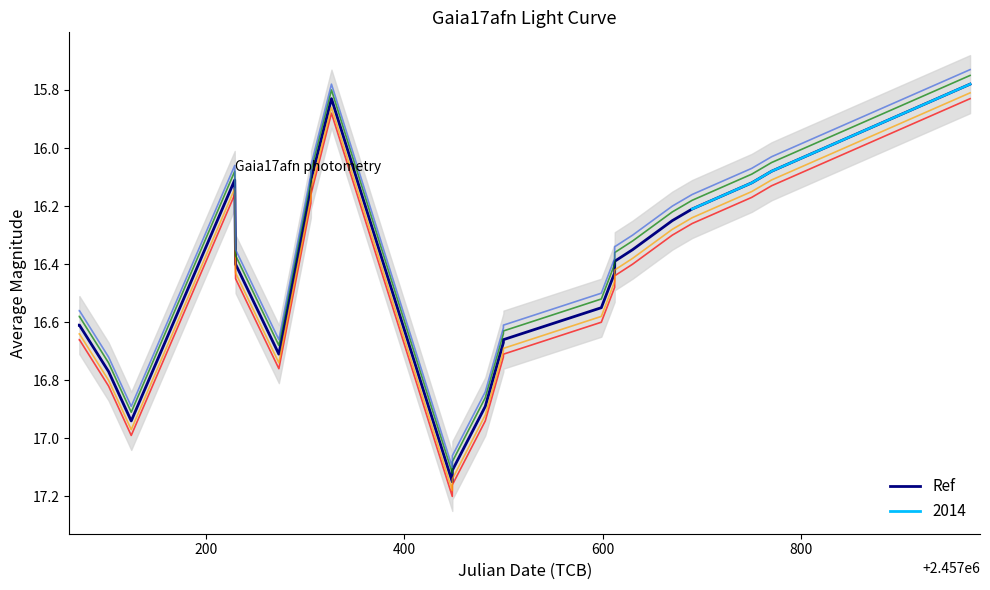

What is the average value?

16.3